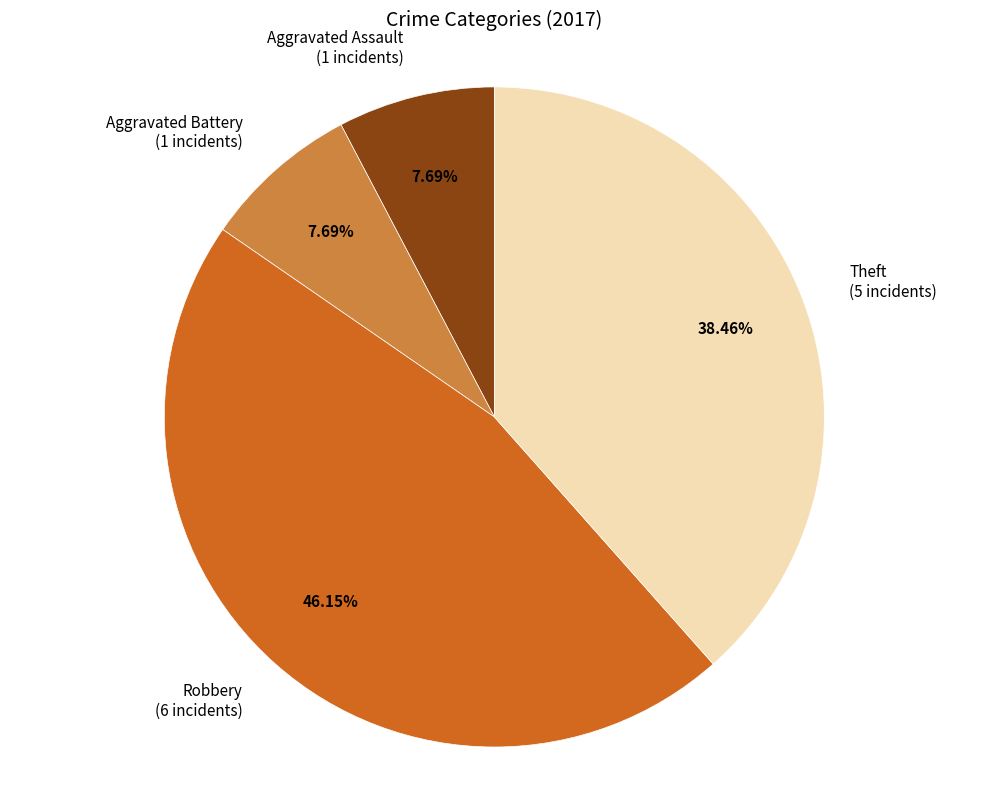

Approximately how many times larger is the value at Theft compared to Robbery?

0.8